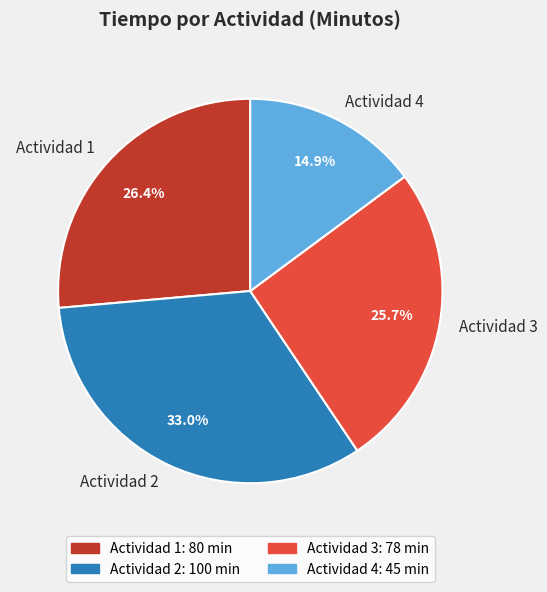

Is it true that Actividad 3 is 26% of the pie?

True